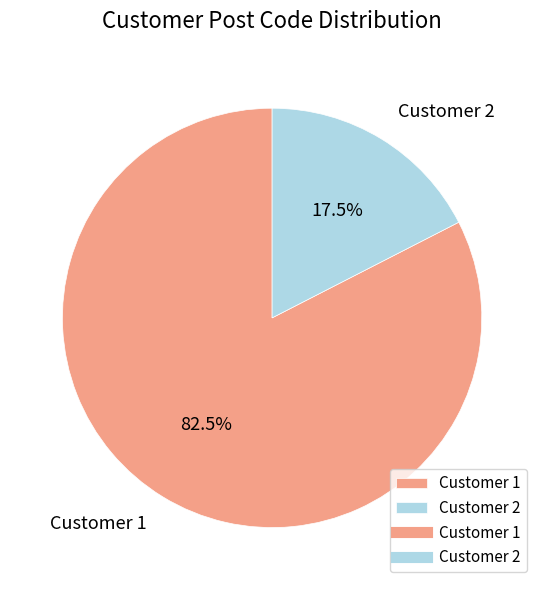

Approximately how many times larger is the value at Customer 1 compared to Customer 2?

4.7